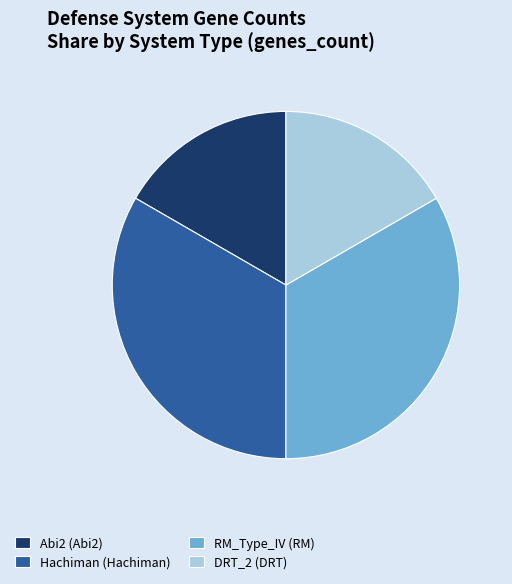

Approximately how many times larger is the value at Hachiman compared to RM_Type_IV?

1.0